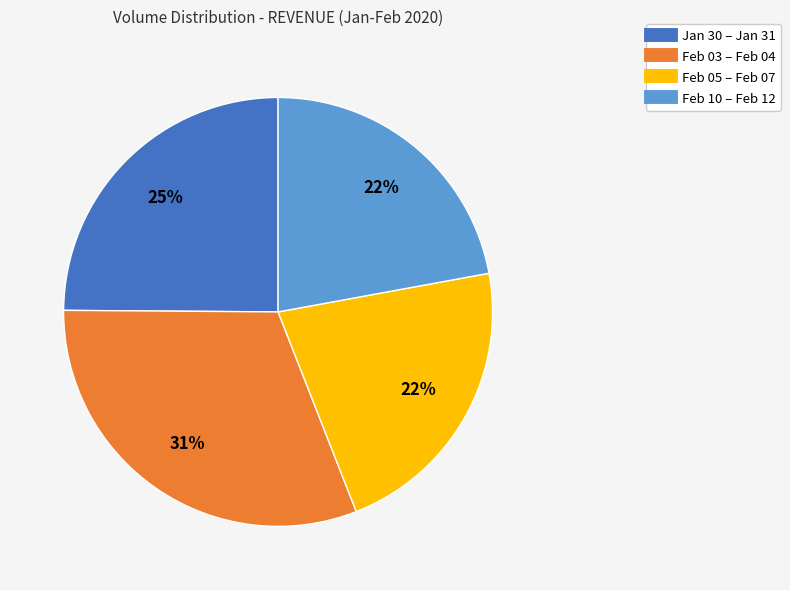

Does any single category account for the majority?

No